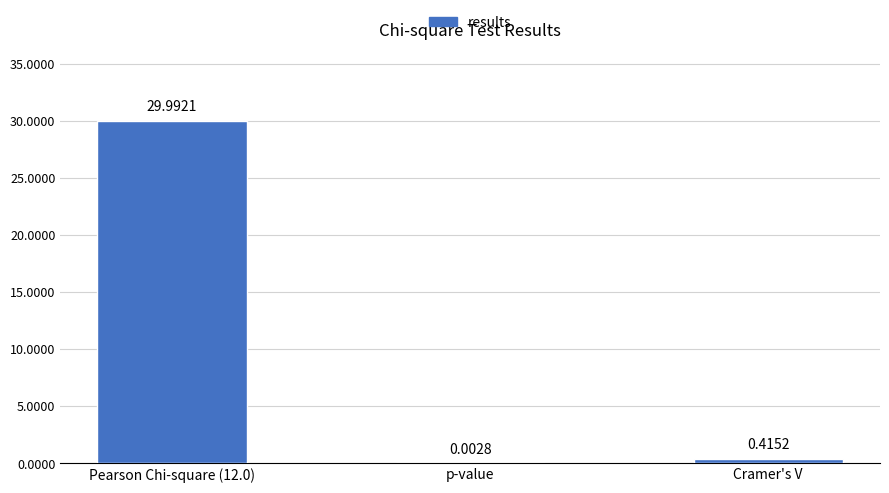

What is the change in value from Pearson Chi-square (12.0) to p-value?

-30.0